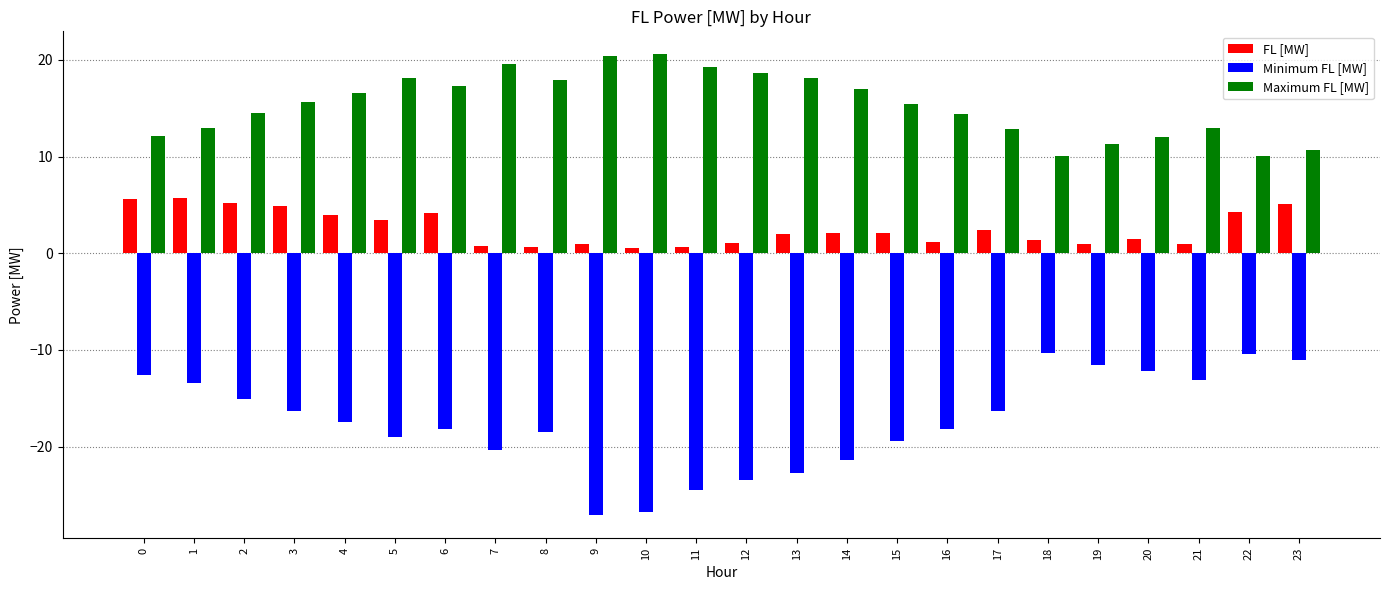

What is the minimum value for Maximum FL [MW]?

10.0